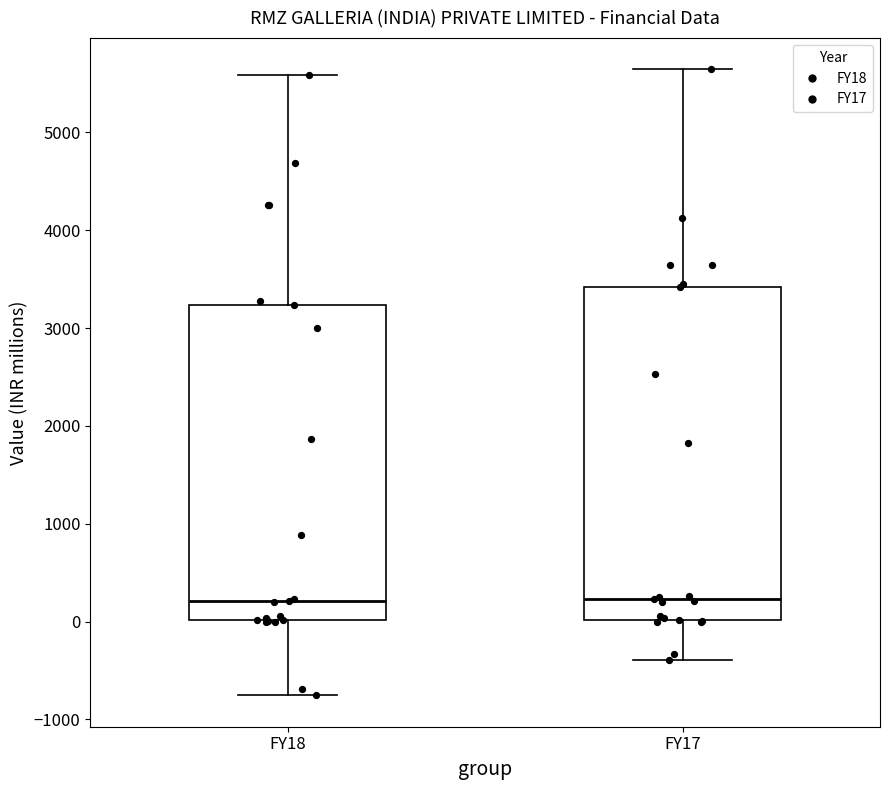

Reading left to right, transcribe this box plot: for each box, give where its median line is, the range the box spans, and where its two whiskers end, as read against the y-axis. The values are not printed on the chart, so give them approximately, as read against the axis.

FY18: median 200, box 0 to 3200, whiskers -800 to 5600
FY17: median 200, box 0 to 3400, whiskers -400 to 5600